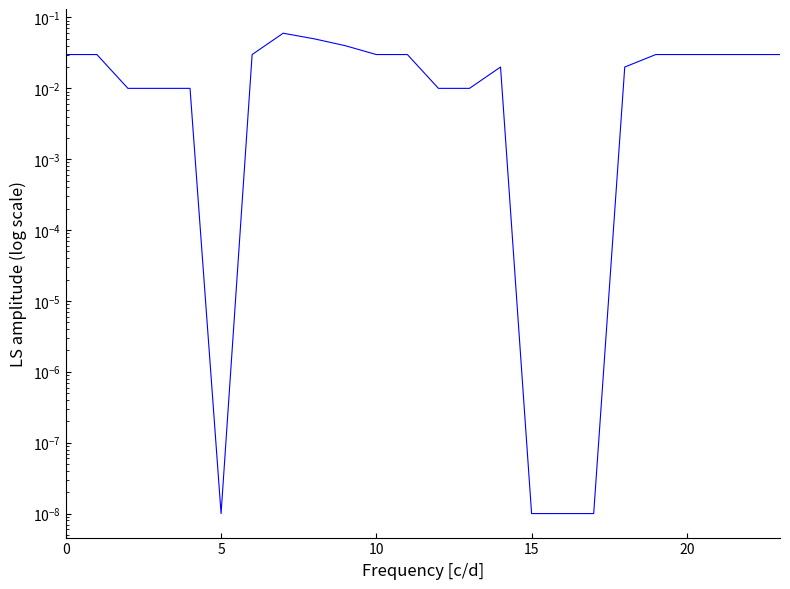

Reading left to right, extract all data points from this chart.

0.0	0.0	0.0	0.0	0.0	0.0	0.0	0.1	0.1	0.0	0.0	0.0	0.0	0.0	0.0	0.0	0.0	0.0	0.0	0.0	0.0	0.0	0.0	0.0